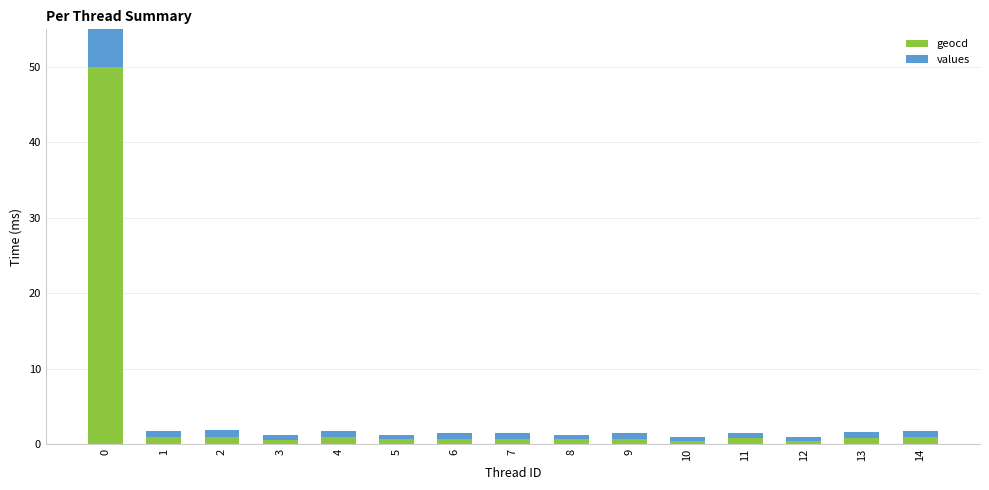

Rank the categories by geocd value from lowest to highest.

10, 12, 3, 5, 8, 6, 9, 7, 11, 13, 1, 4, 14, 2, 0